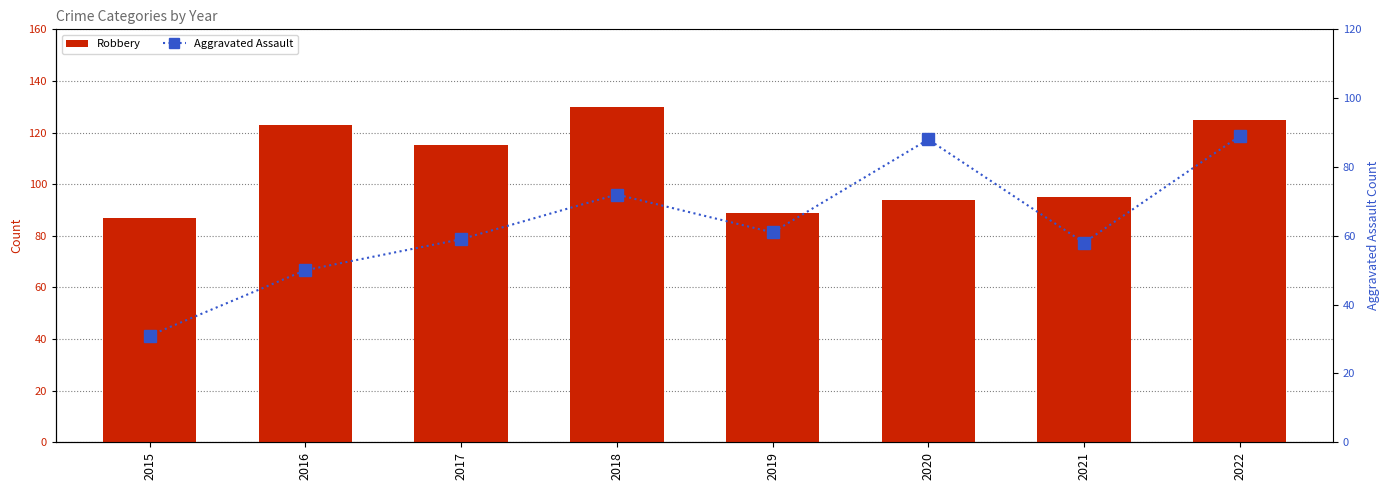

What is the value of the Aggravated Assault bar at the 3rd from the left?

59